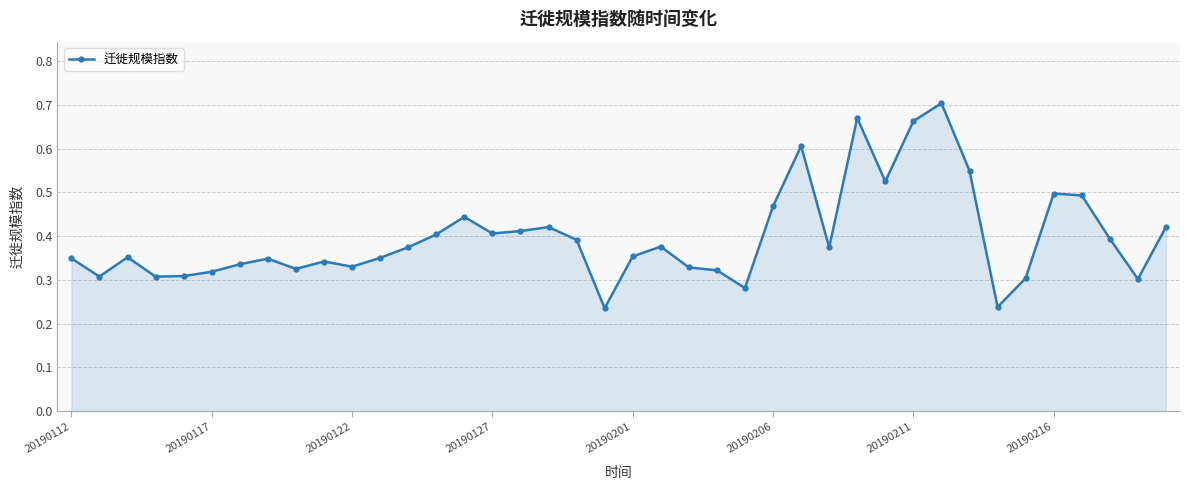

True or false: the data has more than 0 interior local peaks.

True